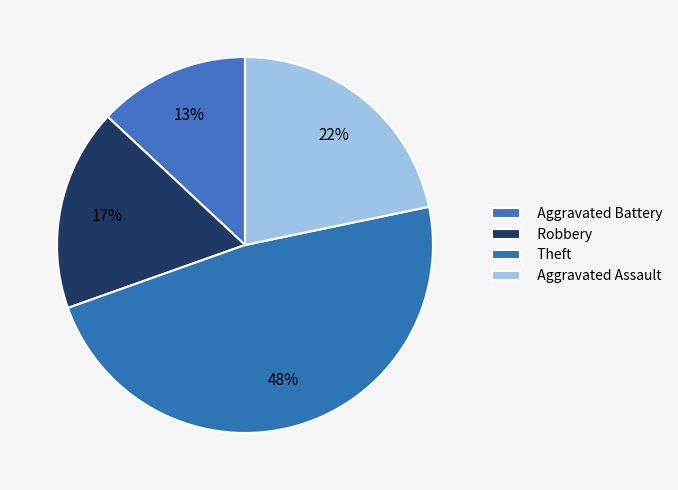

Which slice is the largest?

Theft